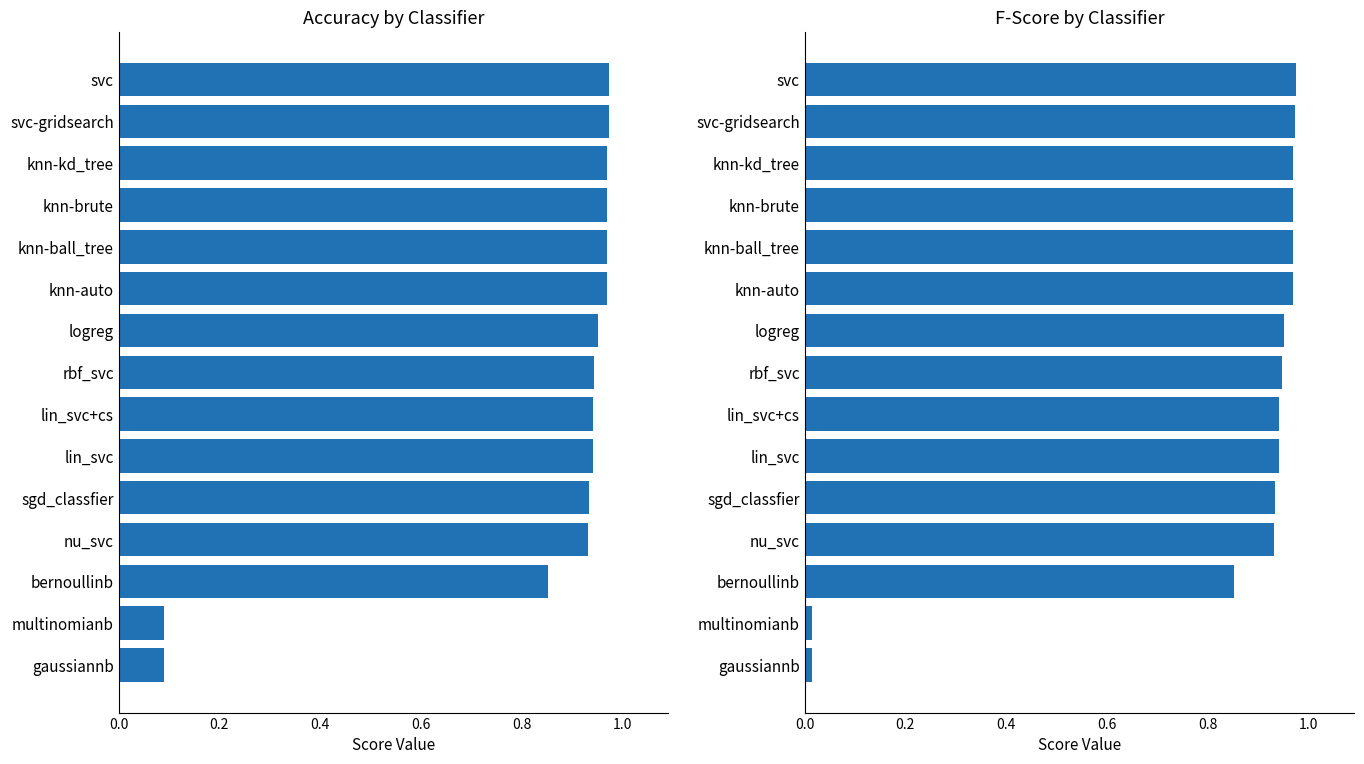

What is the sum of the accuracy values at rbf_svc and lin_svc?

1.9